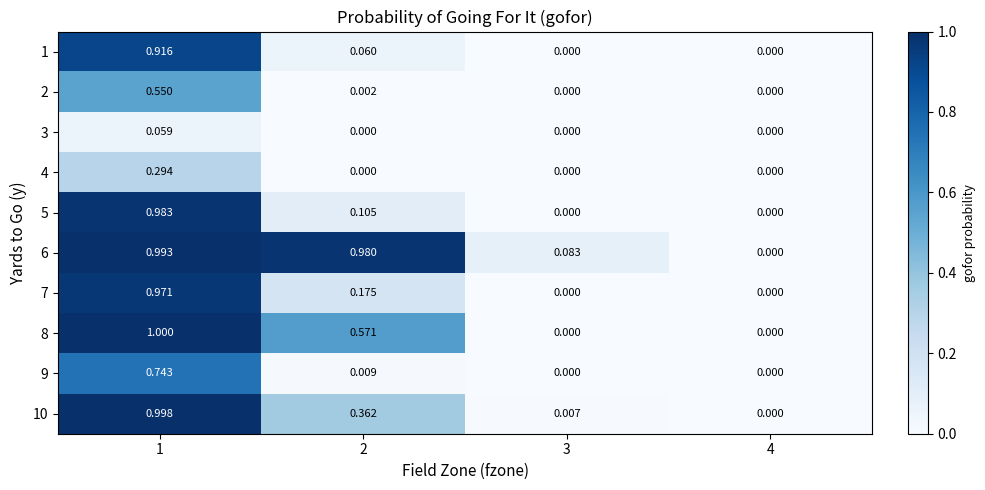

Is the value of 10 at 4 greater than the value of 2 at 1?

No